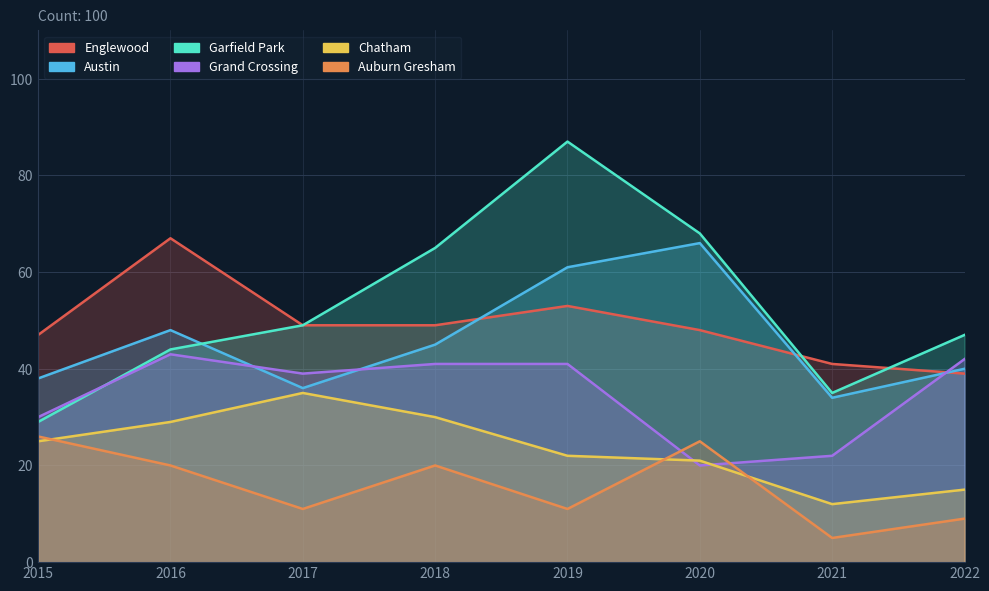

What are all the series names shown in the legend?

Englewood, Austin, Garfield Park, Grand Crossing, Chatham, Auburn Gresham